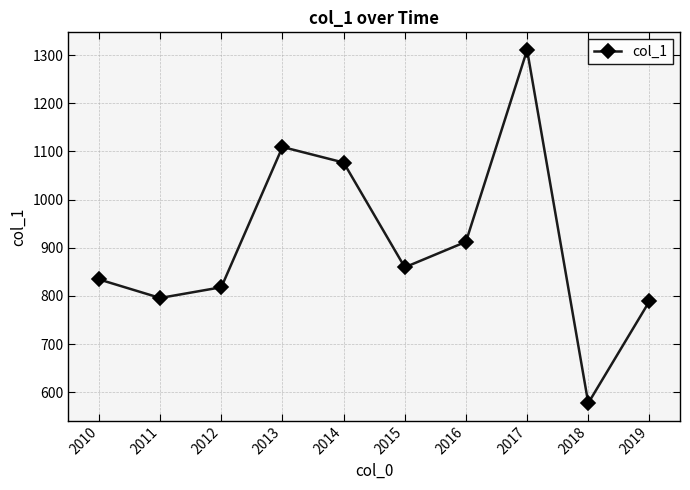

Approximately how many times larger is the value at 2016 compared to 2015?

1.1